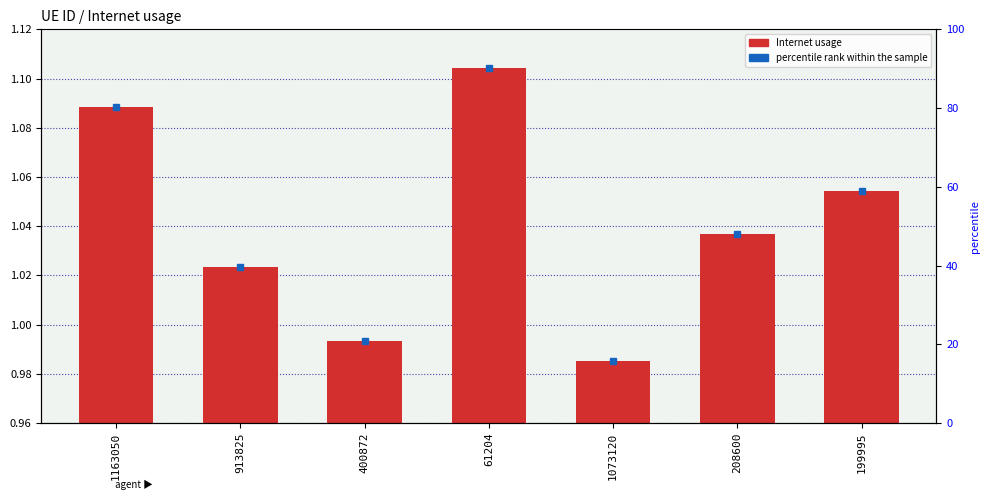

Which label corresponds to the smallest value in the chart?

1073120